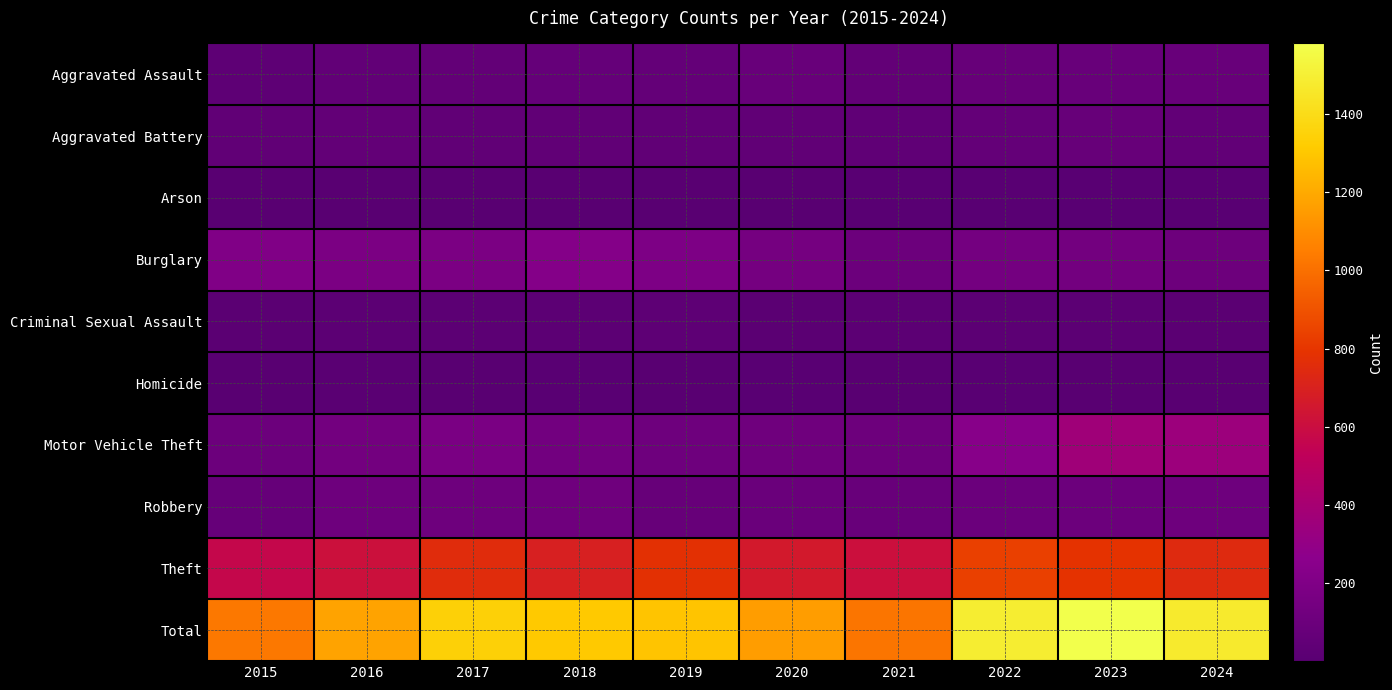

How many series are shown in this chart?

10